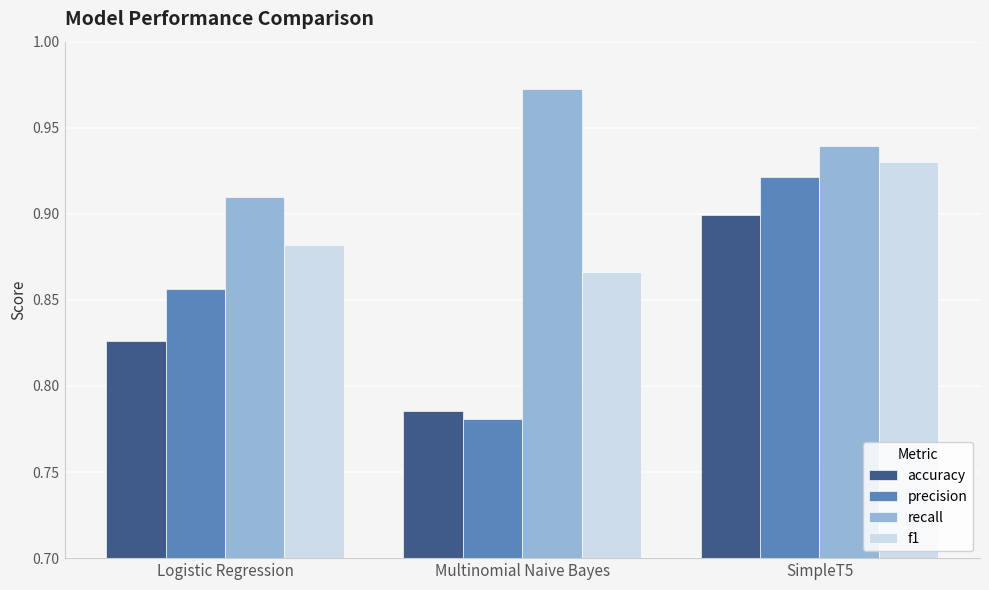

Between Logistic Regression and Multinomial Naive Bayes, which series saw the biggest shift?

precision